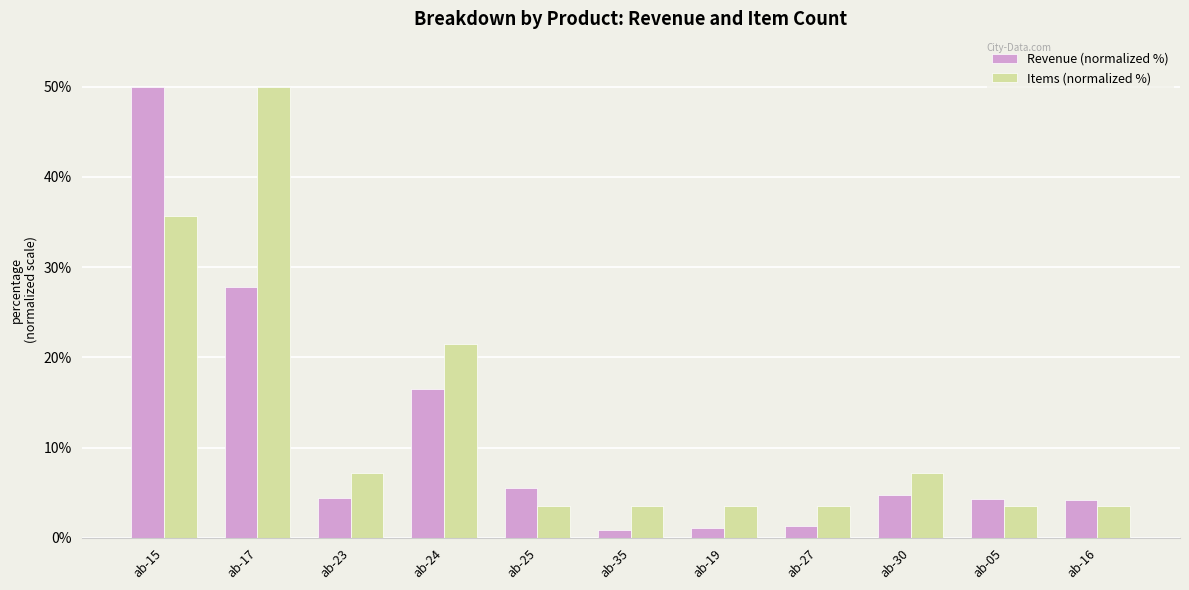

What is the label of the 5th bar from the right?

ab-19